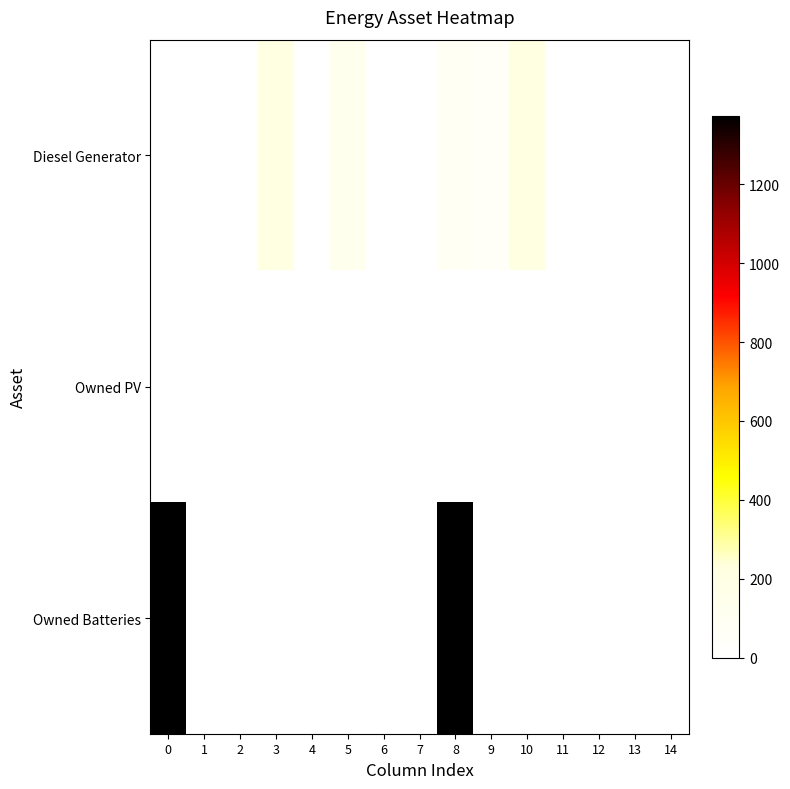

At which category is the sum across all series the highest?

8